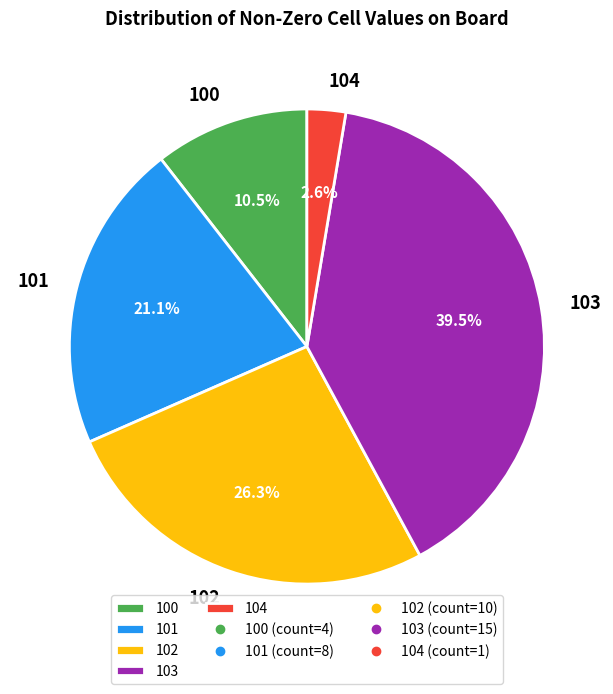

Approximately how many times larger is the value at 100 compared to 101?

0.5